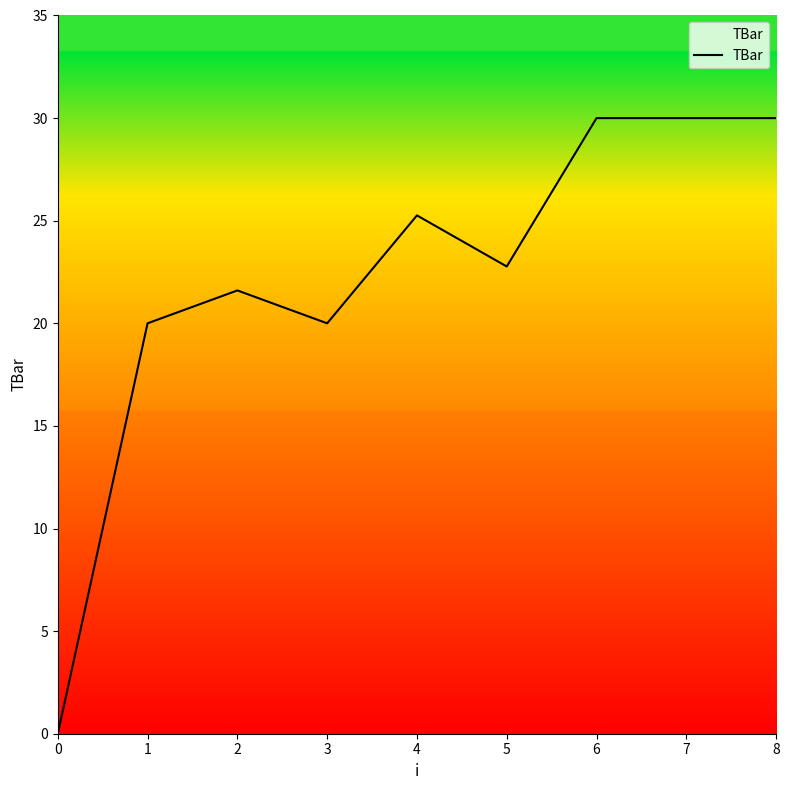

At which category does the data reach its first local peak?

2